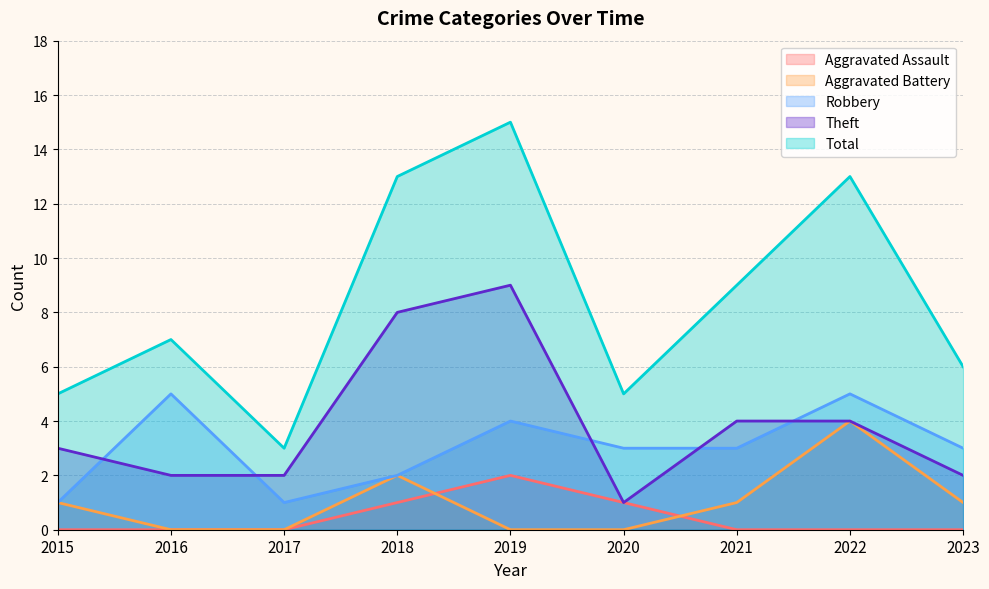

What are all the series names shown in the legend?

Aggravated Assault, Aggravated Battery, Robbery, Theft, Total